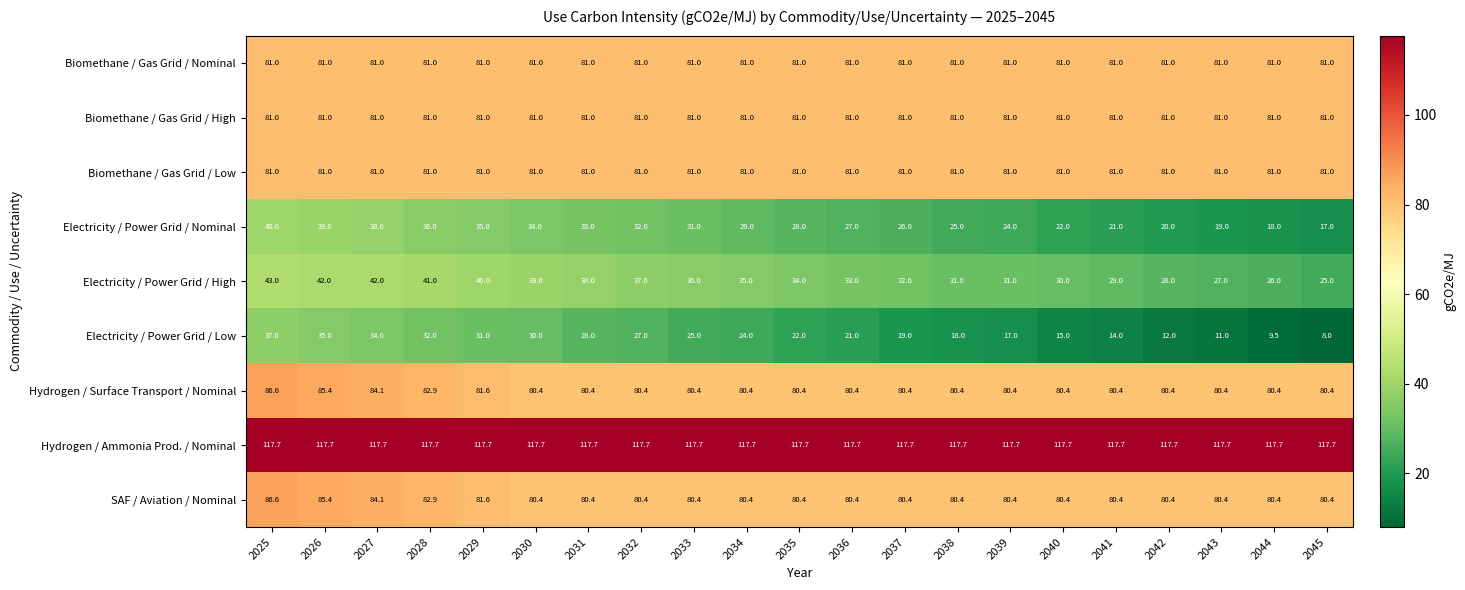

Is it true that Electricity / Power Grid / High equals 9.4 at 2040?

False